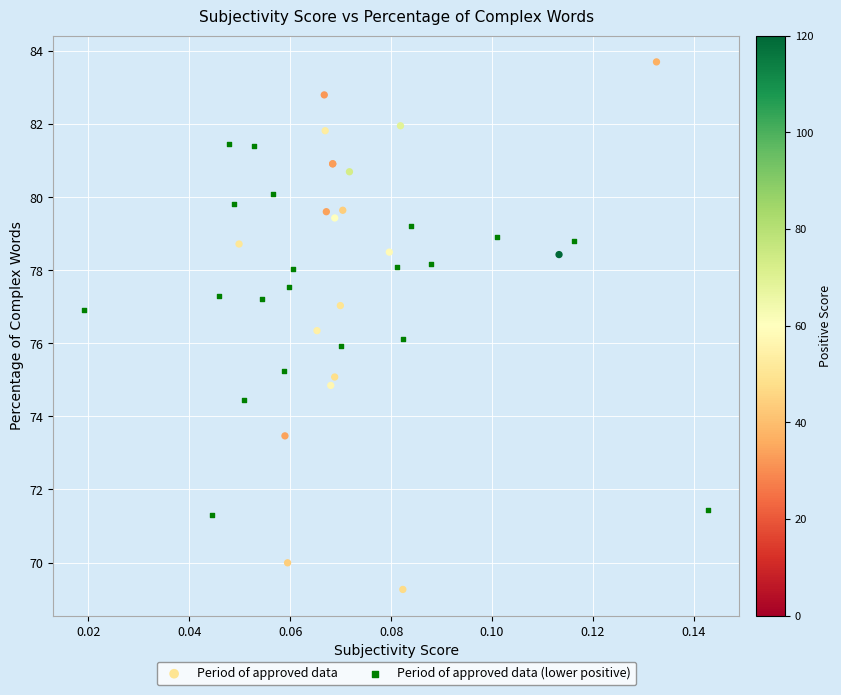

Which series has the widest spread of Y values?

Period of approved data